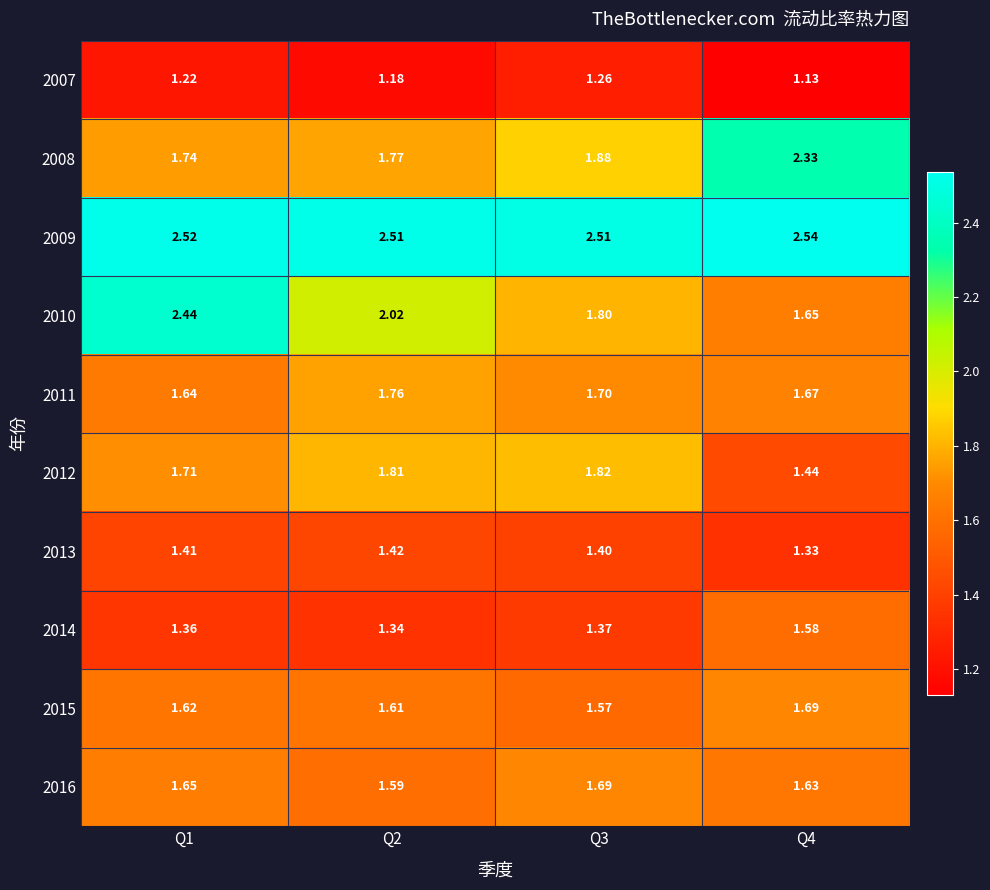

What is the total value across all series at Q4?

17.0